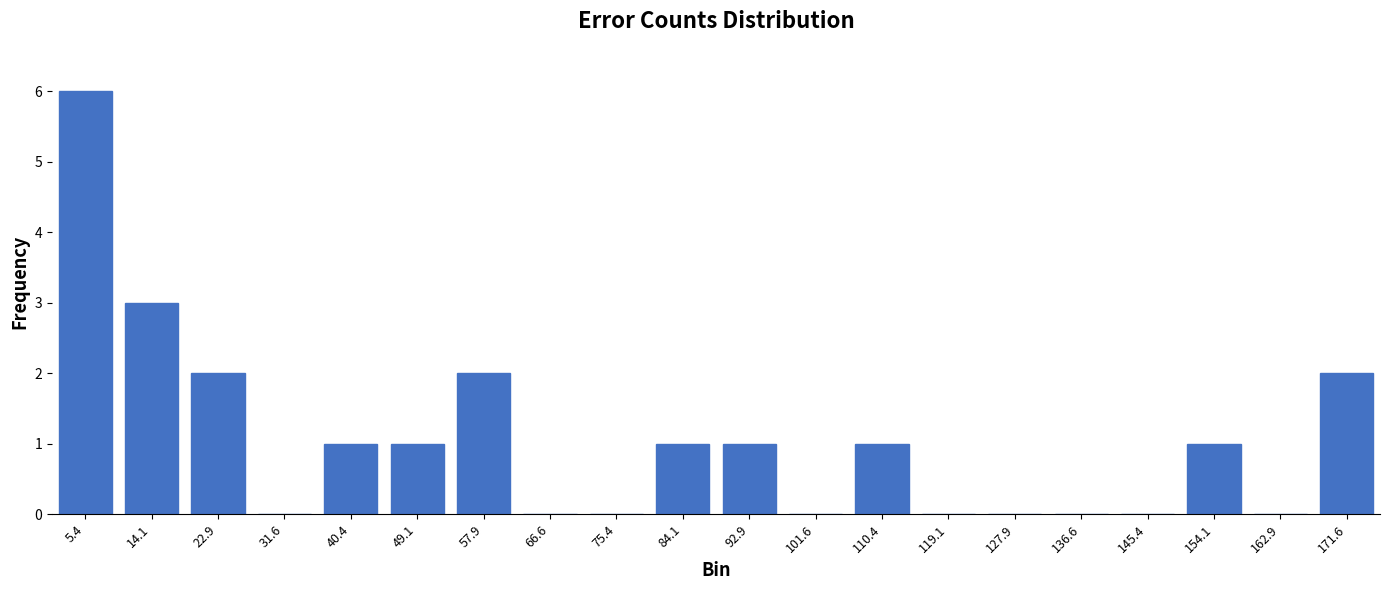

Reading left to right, list all the values displayed in this chart.

5.4=6	14.1=3	22.9=2	31.6=0	40.4=1	49.1=1	57.9=2	66.6=0	75.4=0	84.1=1	92.9=1	101.6=0	110.4=1	119.1=0	127.9=0	136.6=0	145.4=0	154.1=1	162.9=0	171.6=2